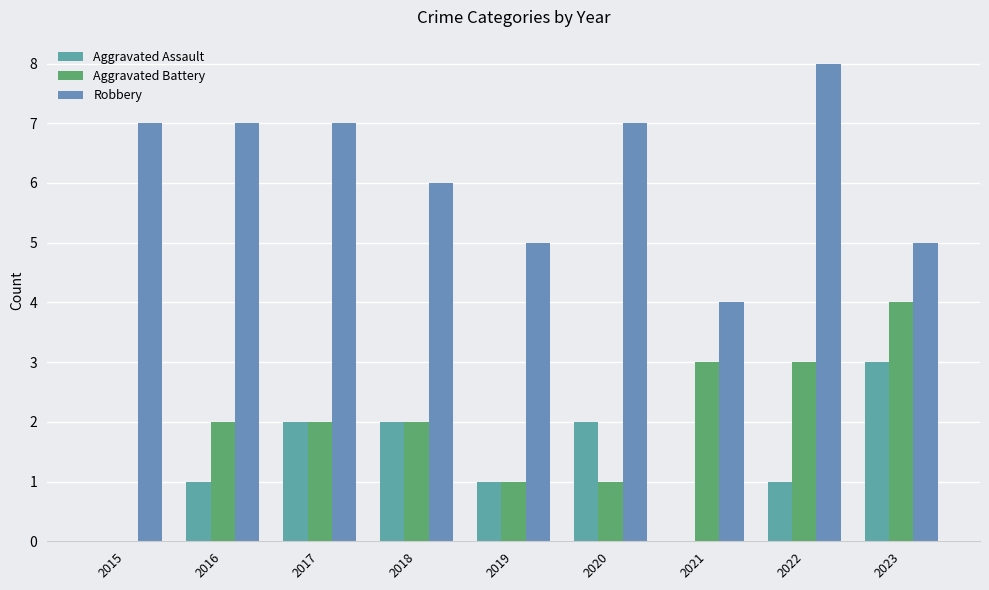

Rank the categories by Aggravated Battery value from highest to lowest.

2023, 2021, 2022, 2016, 2017, 2018, 2019, 2020, 2015